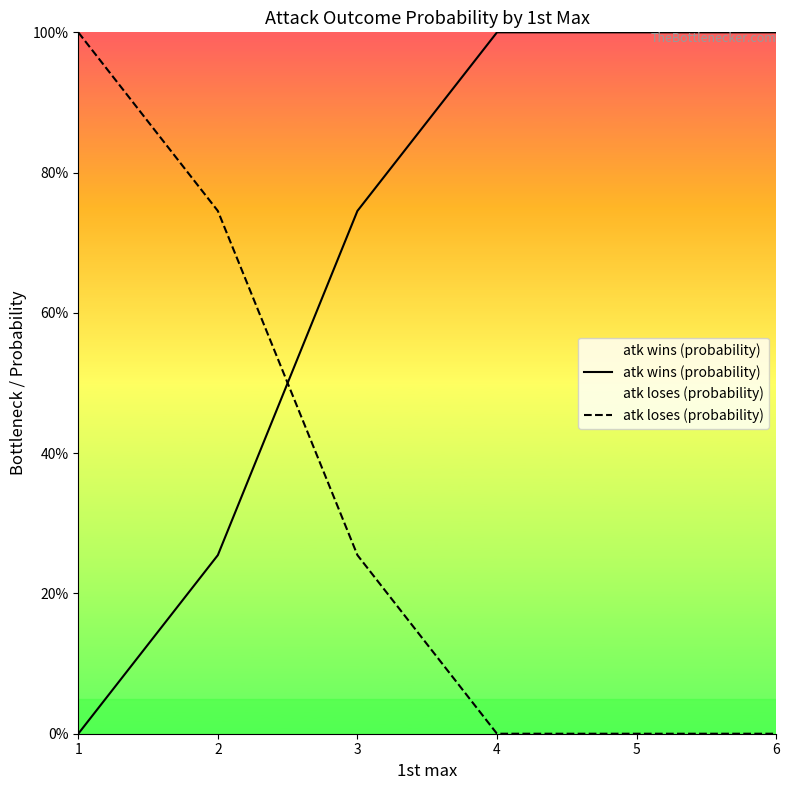

Which series reaches the maximum Y coordinate?

atk wins (probability)